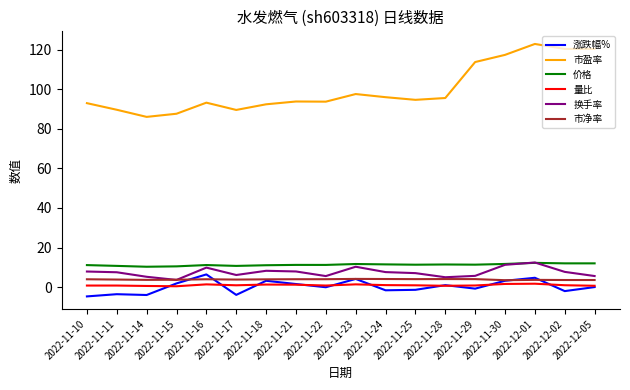

What is the sum of the 市净率 values at 2022-12-05 and 2022-11-14?

7.2